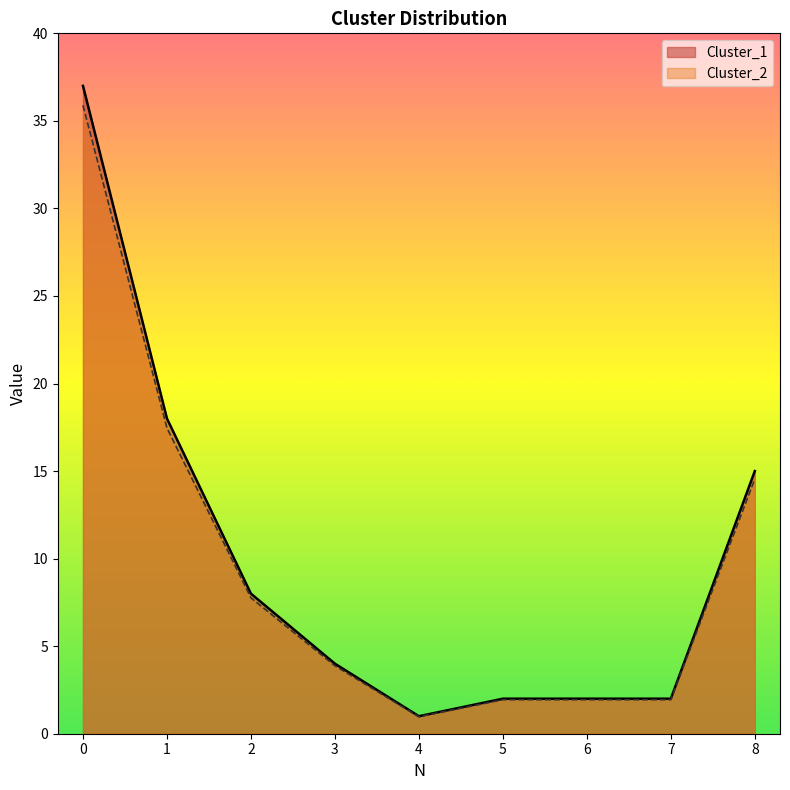

Which series changed the most between 6 and 7?

Cluster_1